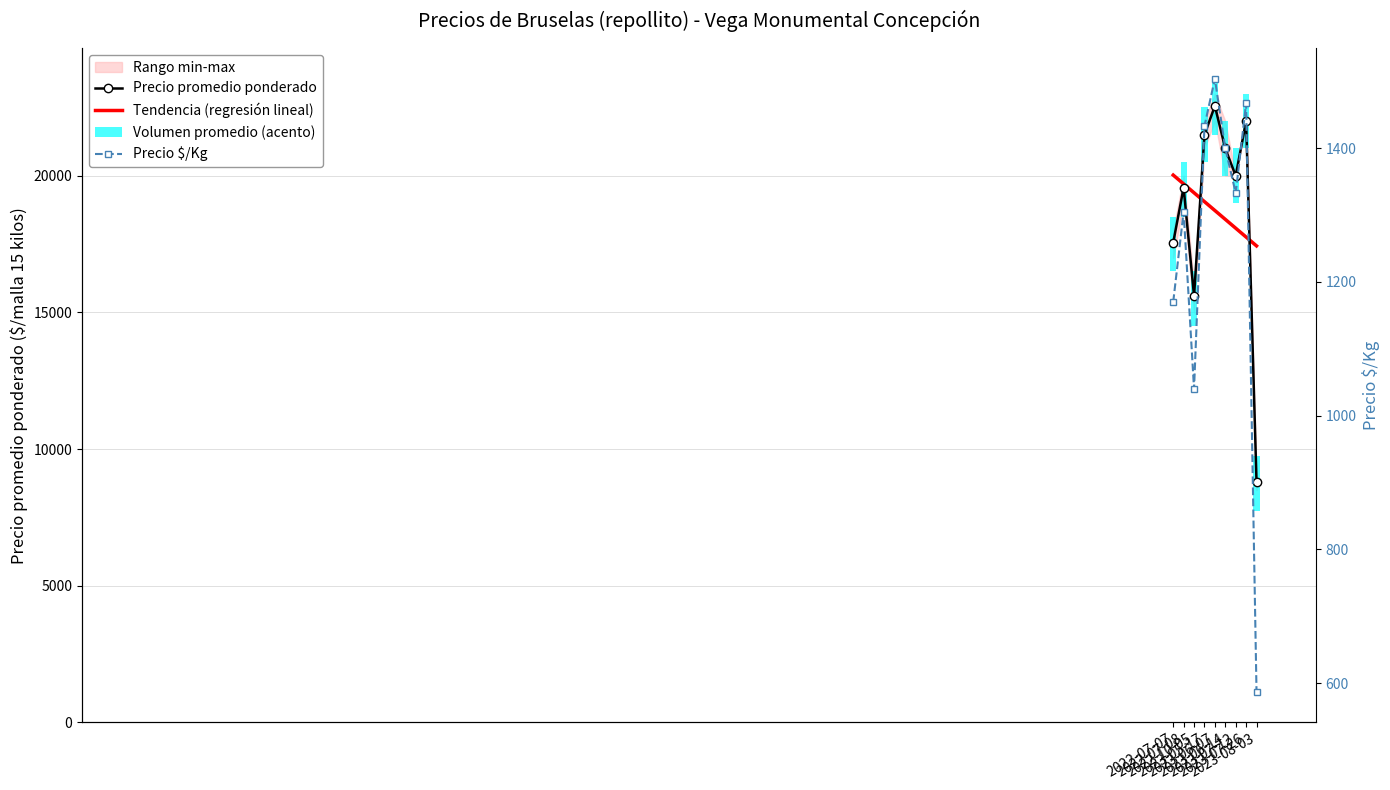

The Precio promedio ponderado series shows 12837.3 at 2023-06-07. True or false?

False